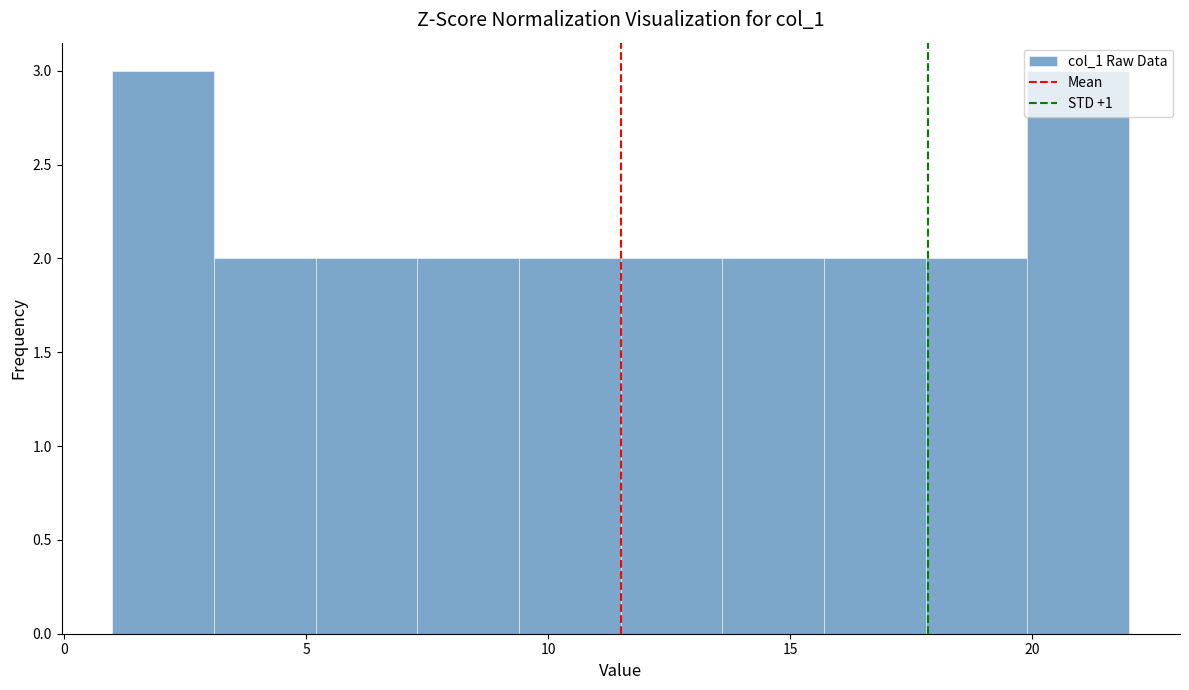

Reading left to right, list every bar in this chart as the range it spans on the x-axis followed by its height. Neither the bar edges nor the heights are printed on the chart, so give them approximately, as read against the axes.

1.0 to 3.1: 3
3.1 to 5.2: 2
5.2 to 7.3: 2
7.3 to 9.4: 2
9.4 to 11.5: 2
11.5 to 13.6: 2
13.6 to 15.7: 2
15.7 to 17.8: 2
17.8 to 19.9: 2
19.9 to 22.0: 3